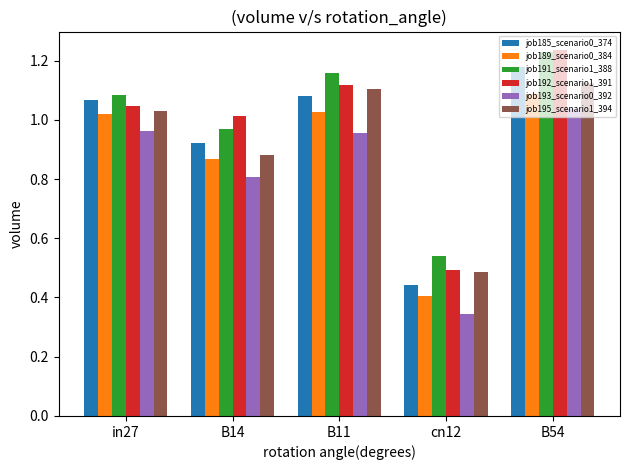

What is the sum of all job191_scenario1_388 values?

5.0